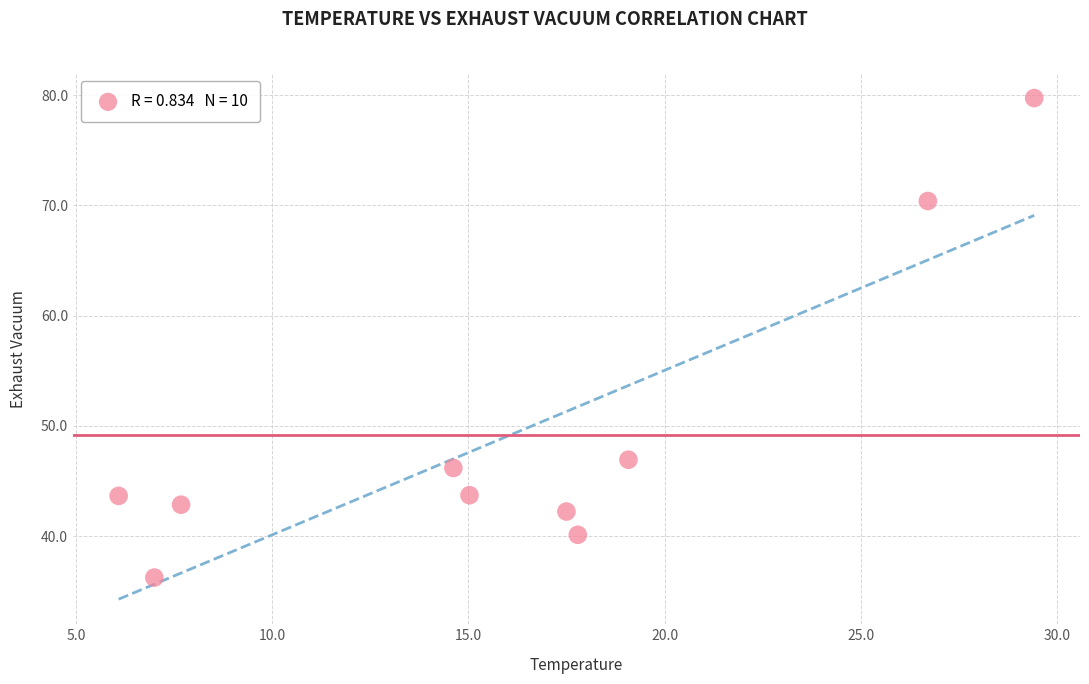

What is the average X value?

16.1